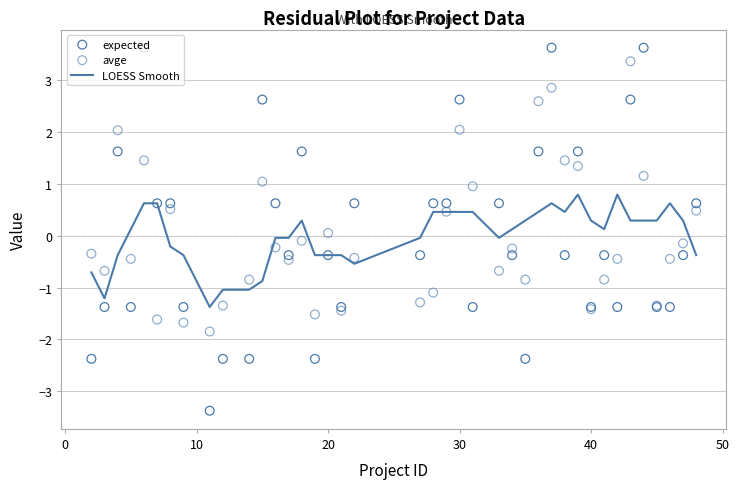

What are all the series names shown in the legend?

LOESS Smooth, expected, avge